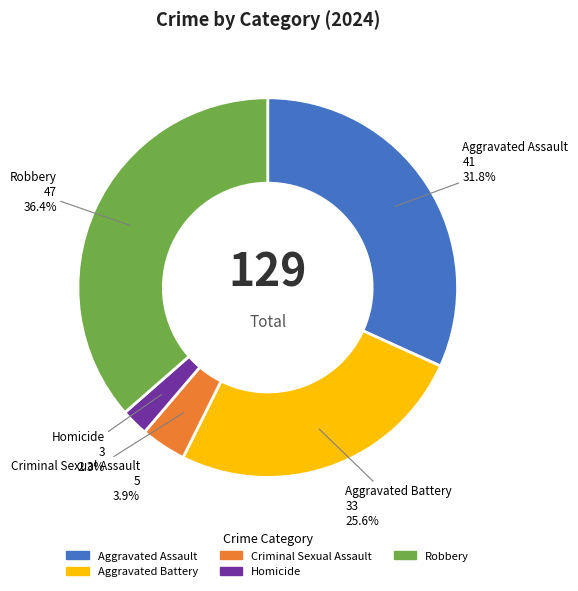

Combined, do Criminal Sexual Assault and Homicide account for over 50%?

No